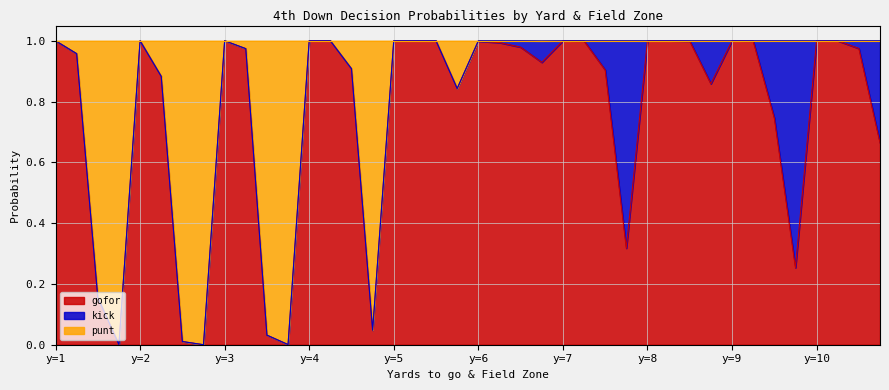

What is the average value of the gofor series?

0.8